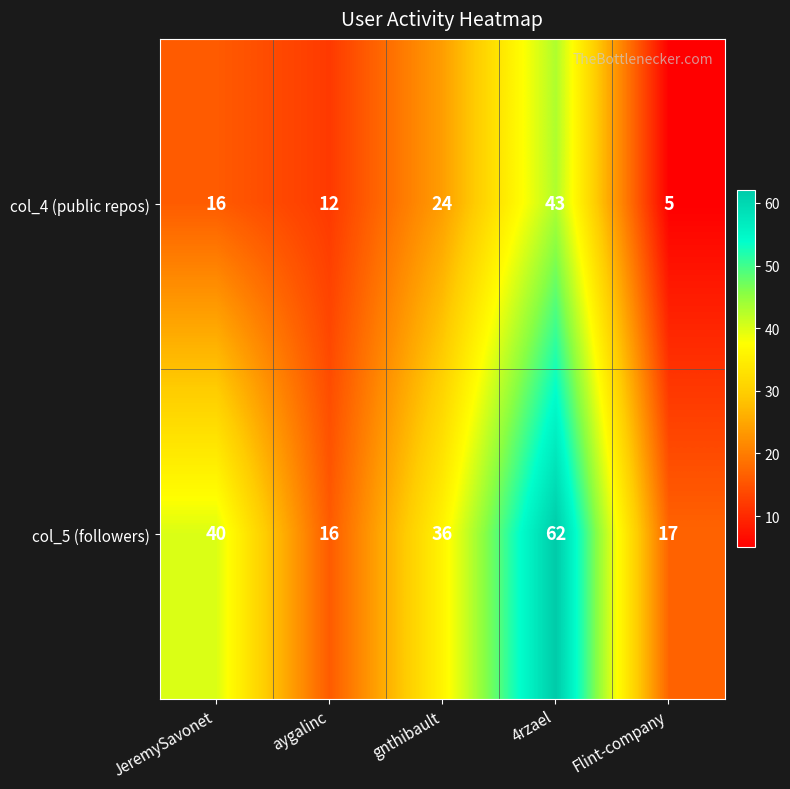

Is the value of col_4 (public repos) at Flint-company greater than the value of col_5 (followers) at Flint-company?

No